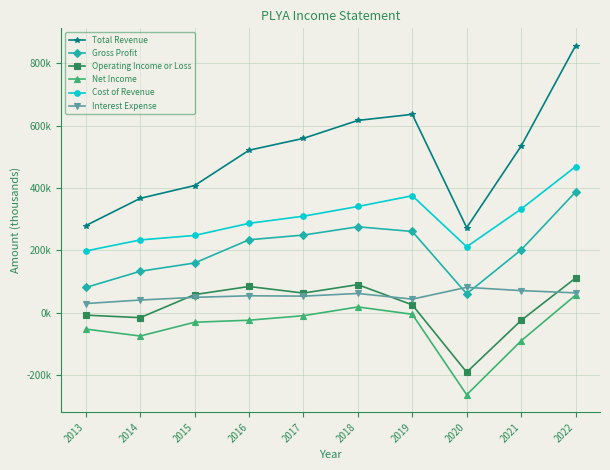

At which category does the chart reach its minimum across all series?

2020